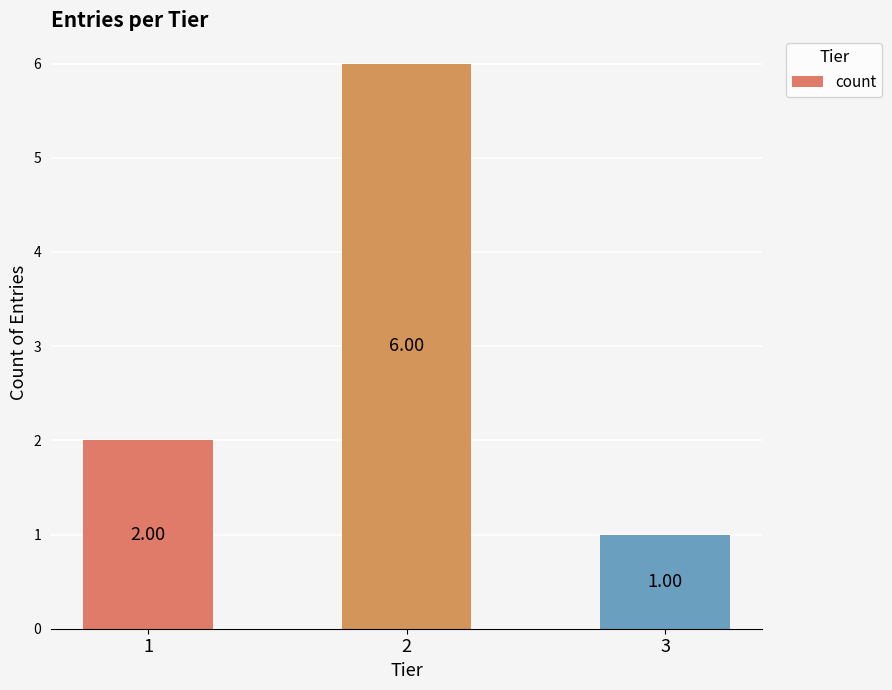

The value at 2 is 6. True or false?

True